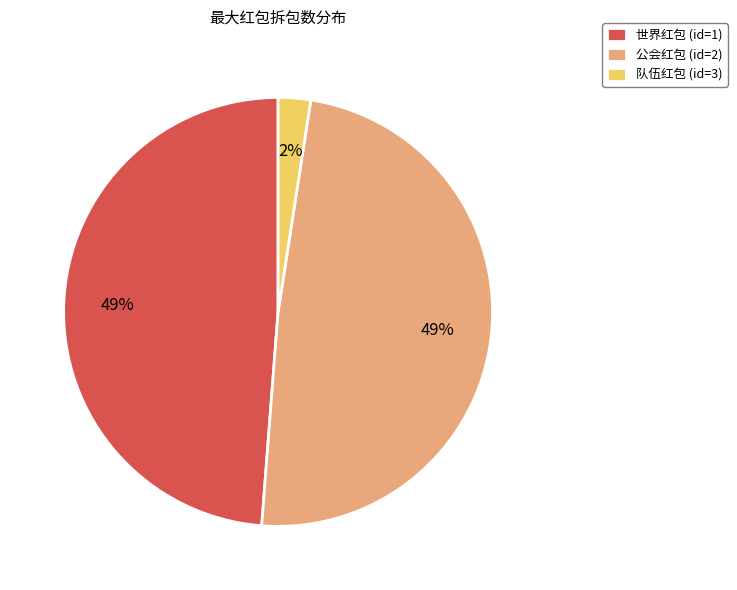

True or false: 世界红包 (id=1) accounts for 40% of the total.

False